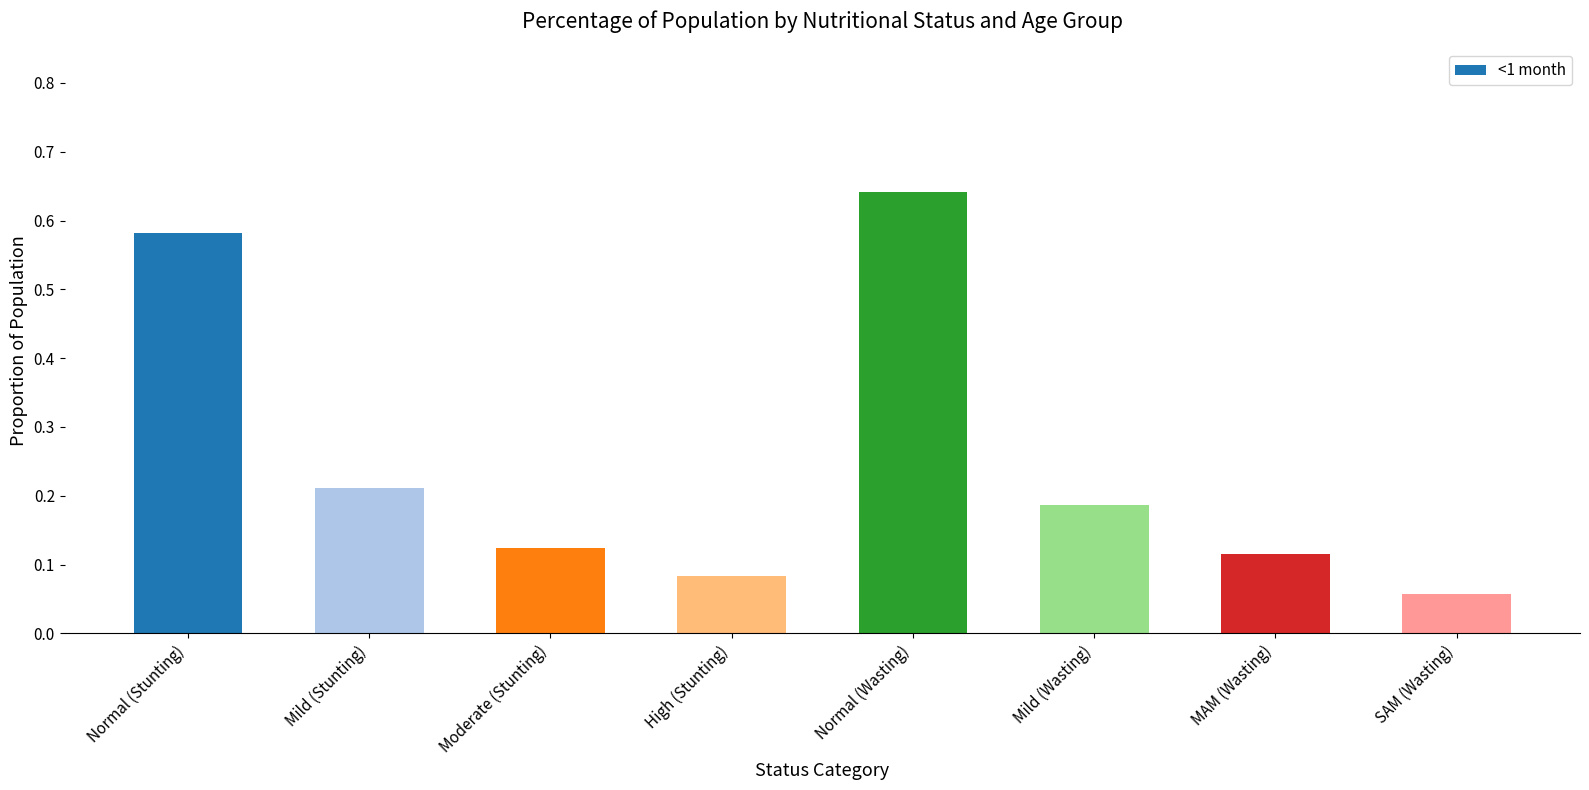

Which label corresponds to the smallest value in the chart?

SAM (Wasting)